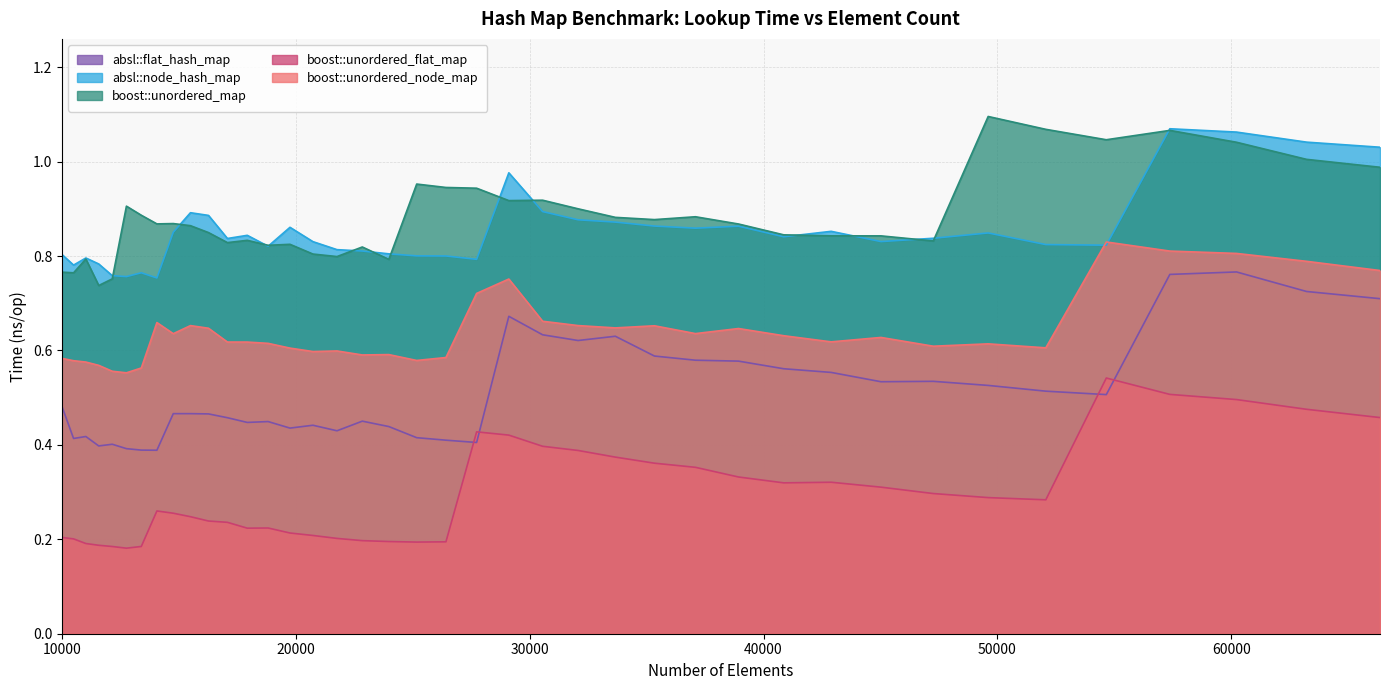

What is the minimum value shown in the chart?

0.2